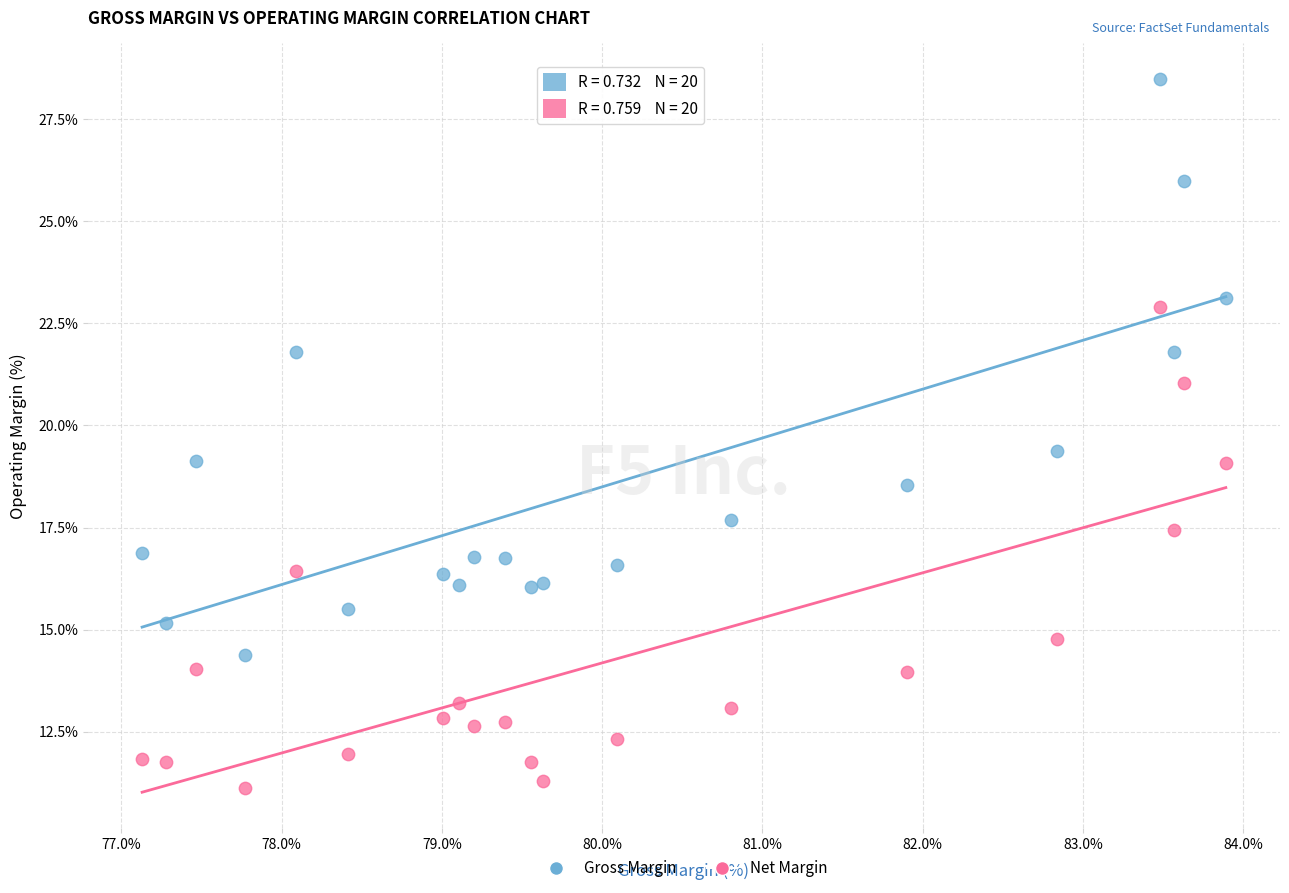

Across all data points, what is the range of Y values (max minus min)?

17.4